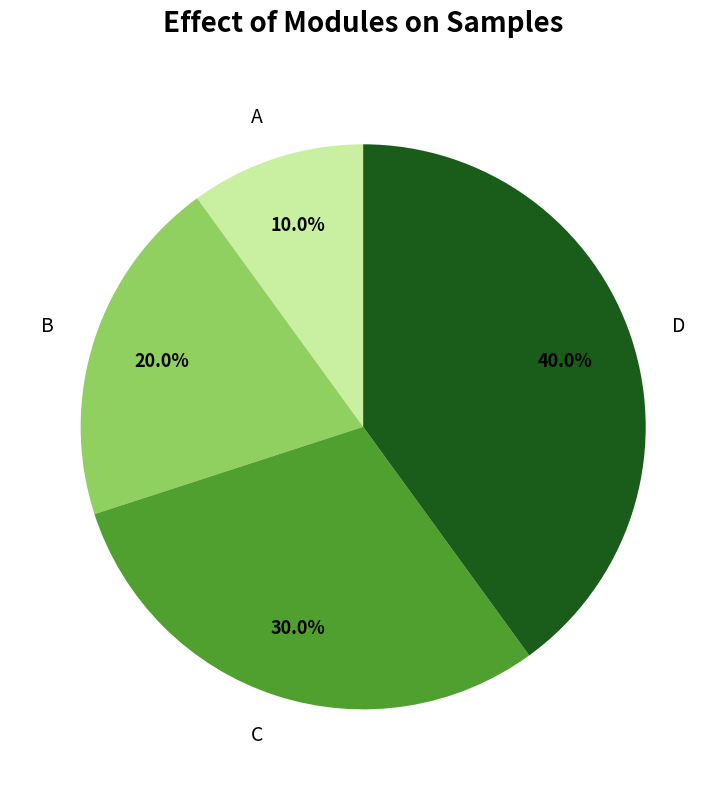

Does D account for over 50% of the chart?

No